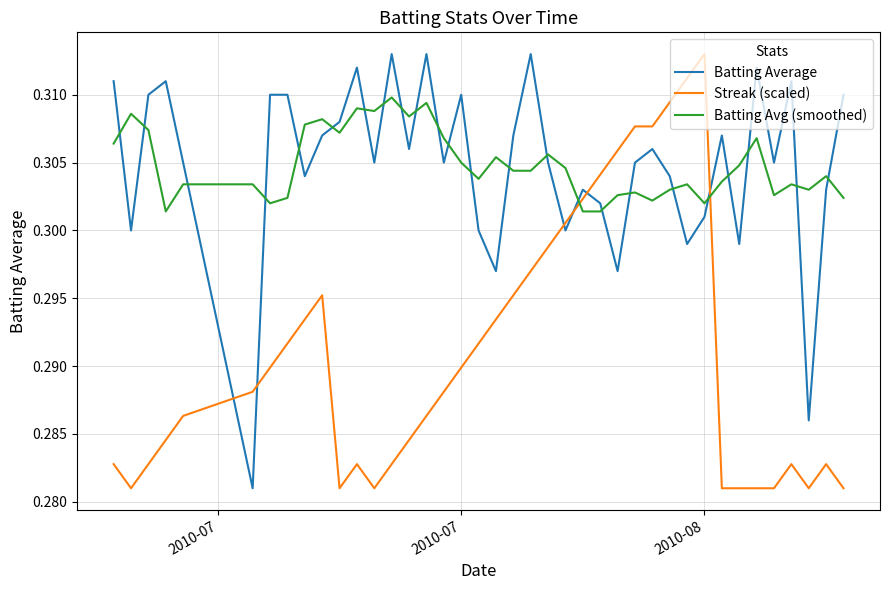

True or false: Streak (scaled) and Batting Avg (smoothed) cross at least once.

True